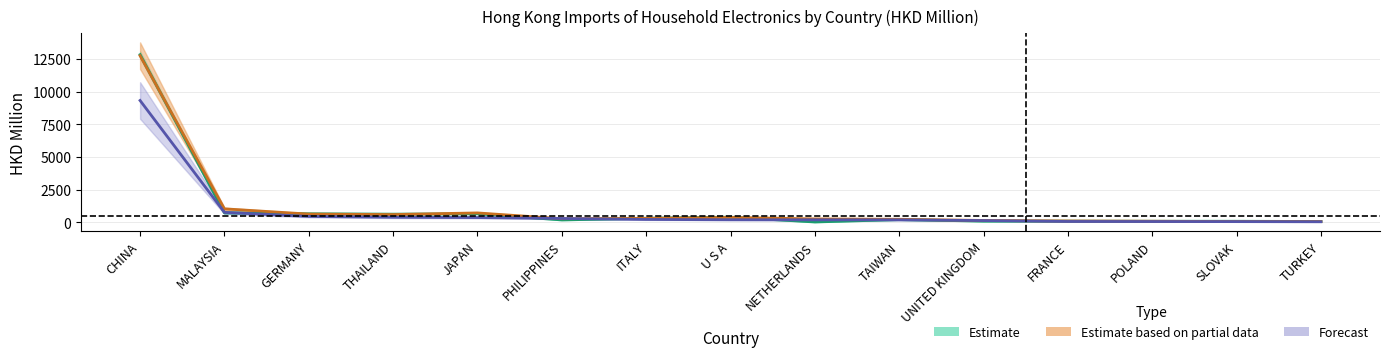

Which series has the widest spread of values?

201612